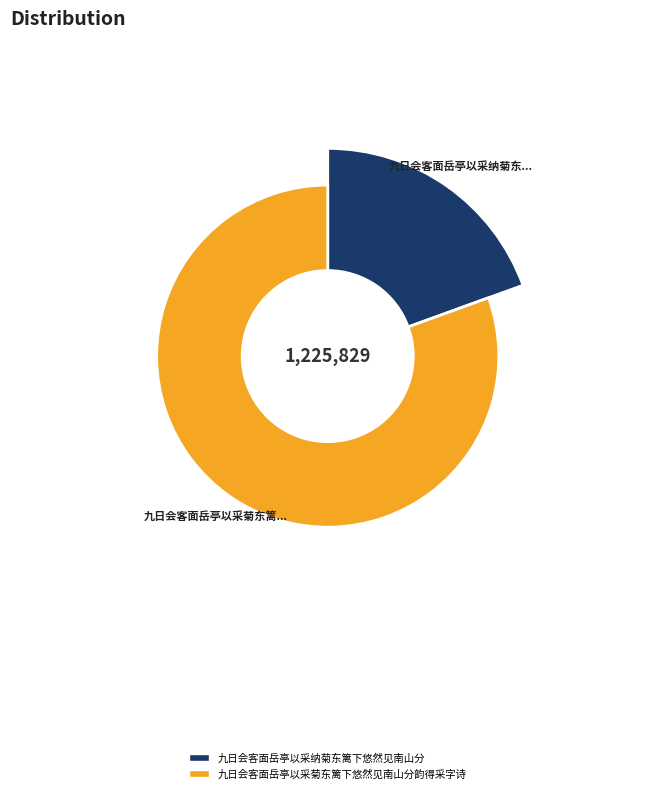

Is 九日会客面岳亭以采菊东篱下悠然见南山分韵得采字诗 the majority of the pie?

Yes